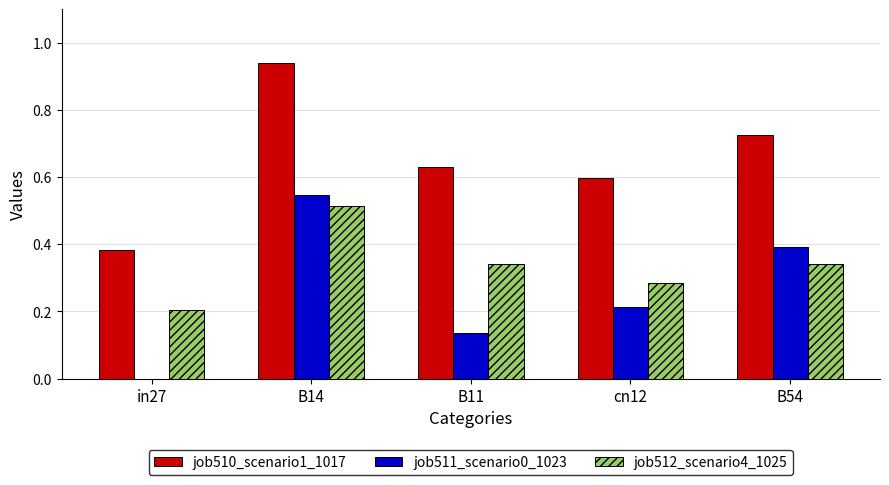

Which series has the largest total across all categories?

job510_scenario1_1017